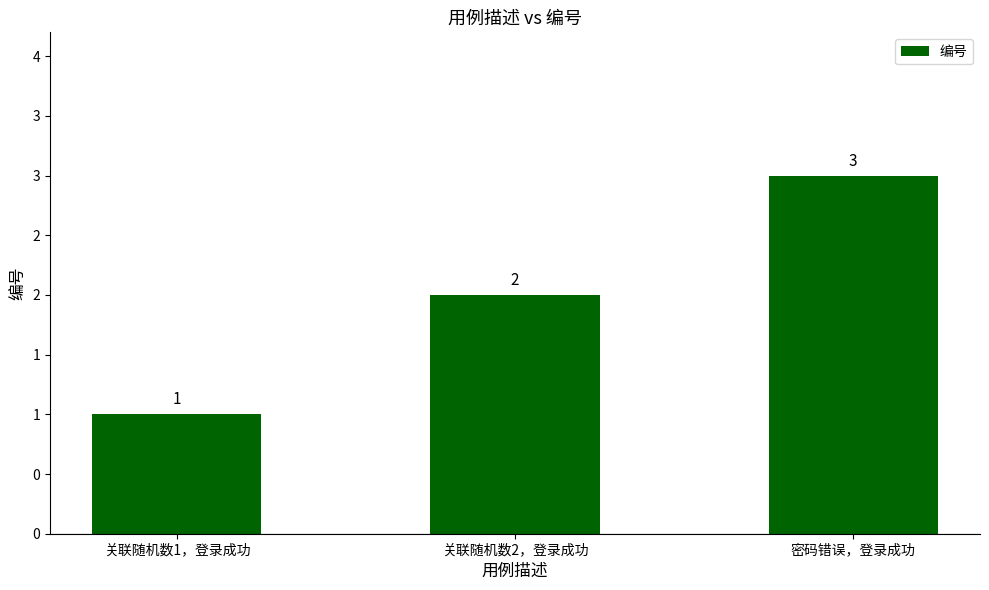

Does the chart contain any negative values?

No